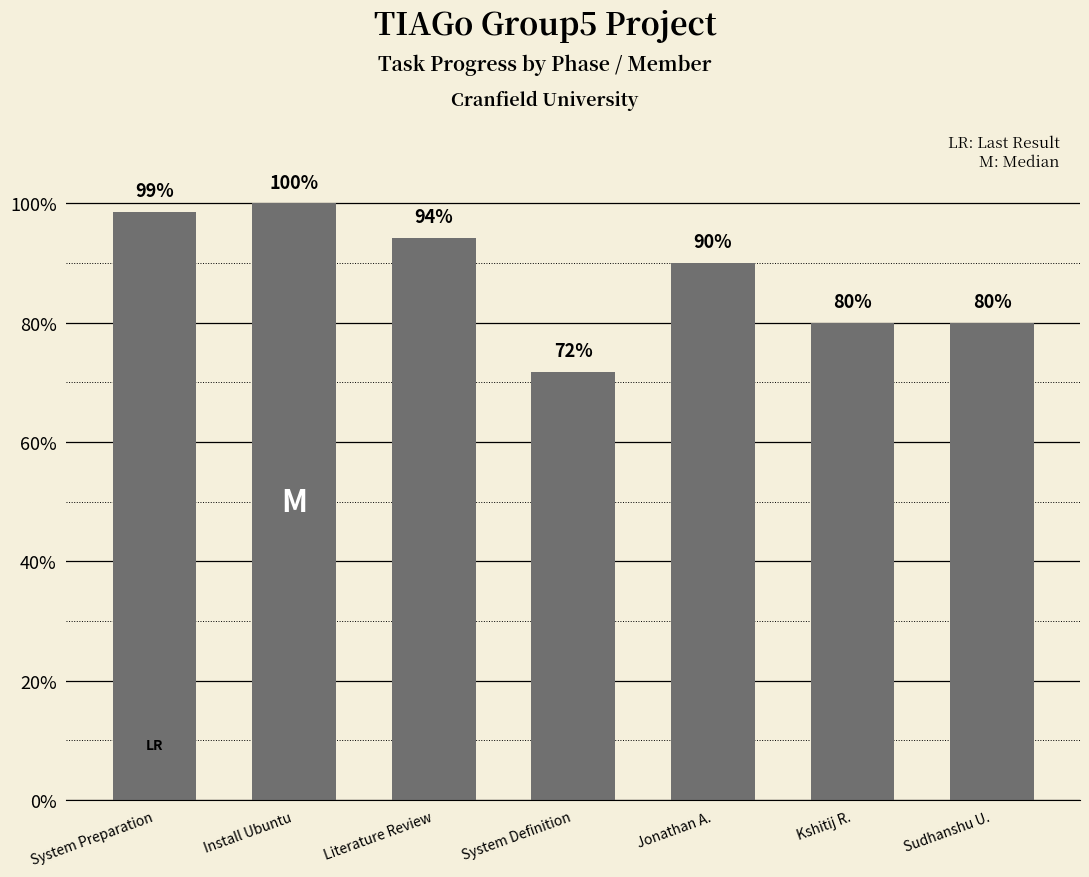

Does the chart contain any negative values?

No